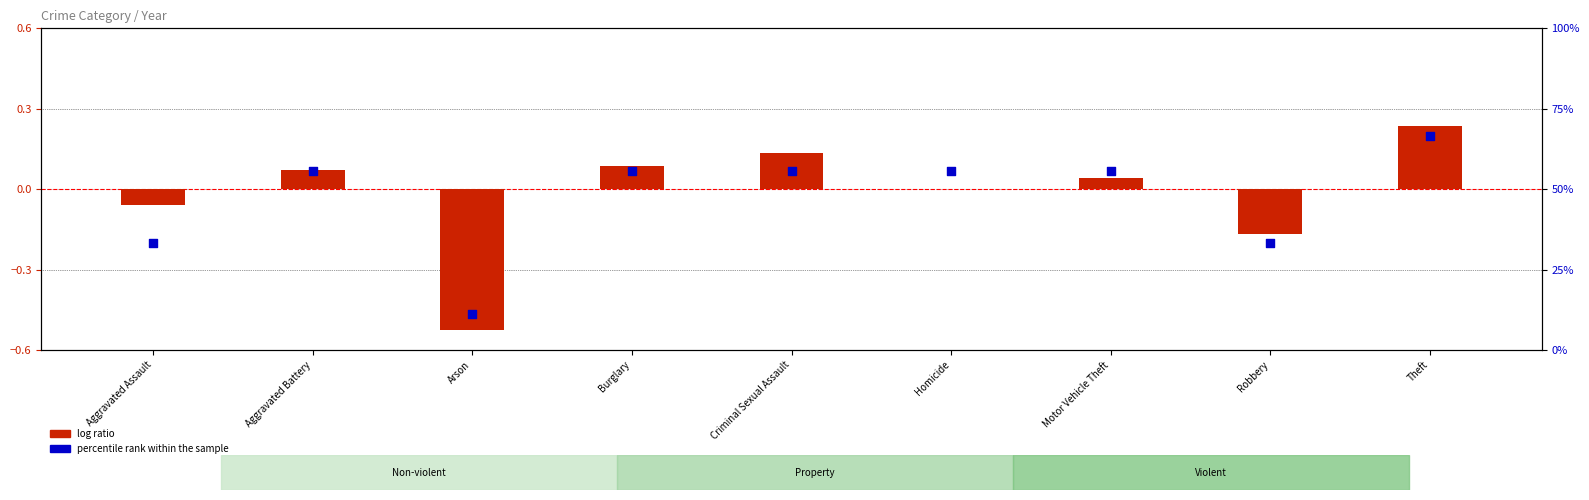

What is the total value across all series at Robbery?

33.2